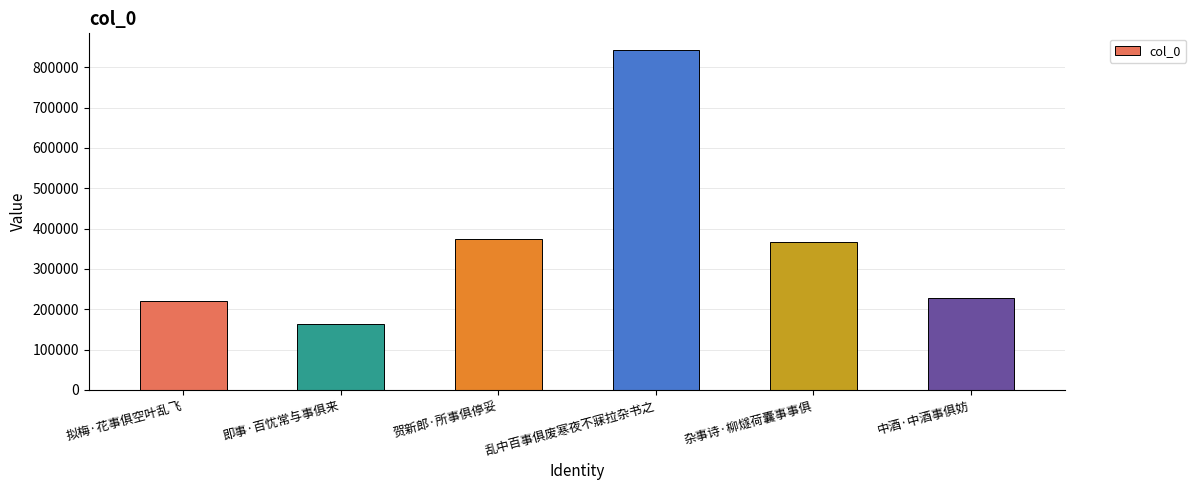

What is the difference between the maximum and second lowest values?

620539